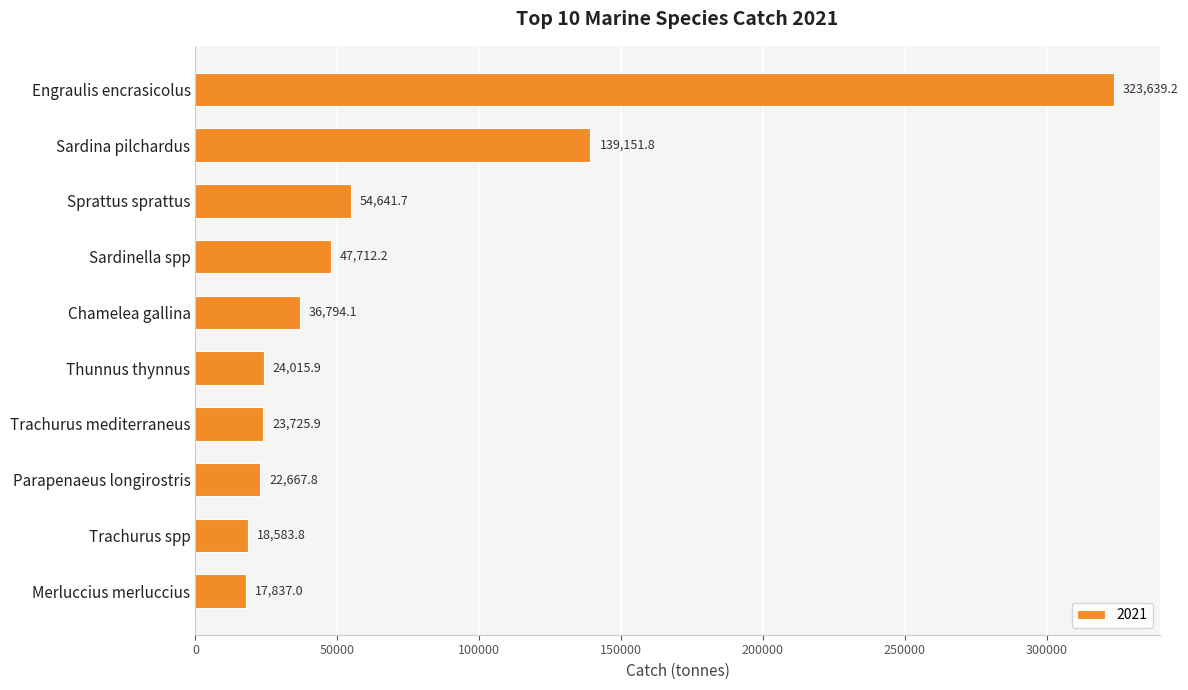

Which has a higher value, Parapenaeus longirostris or Trachurus mediterraneus?

Trachurus mediterraneus